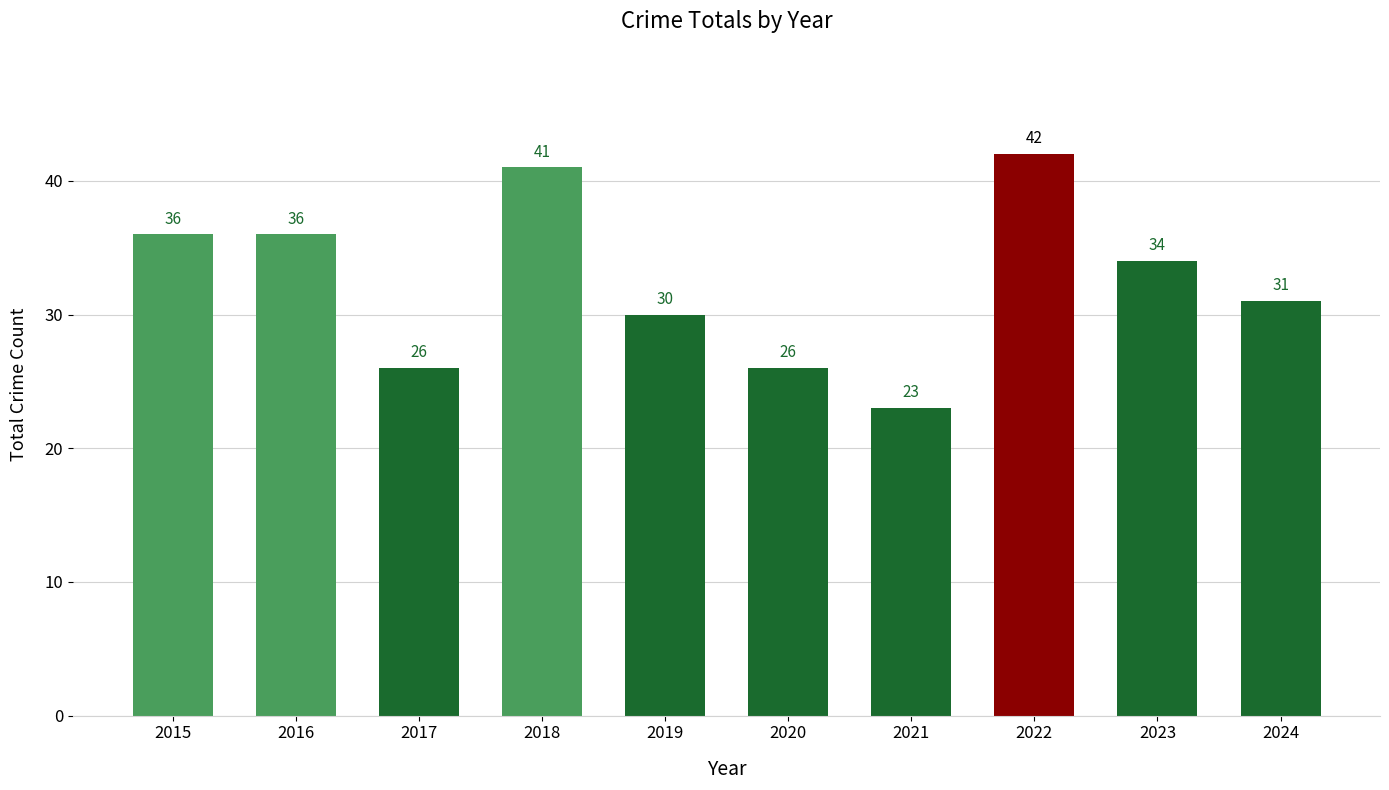

Which category has the highest value across all series?

2022